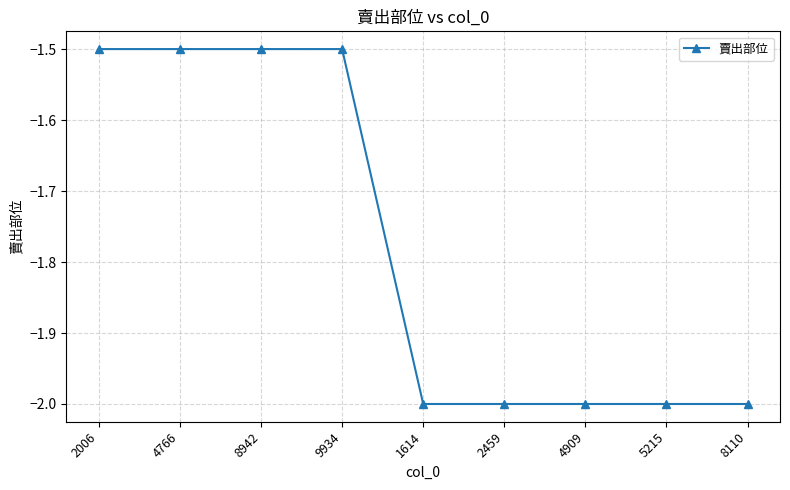

What is the maximum value shown in the chart?

-1.5